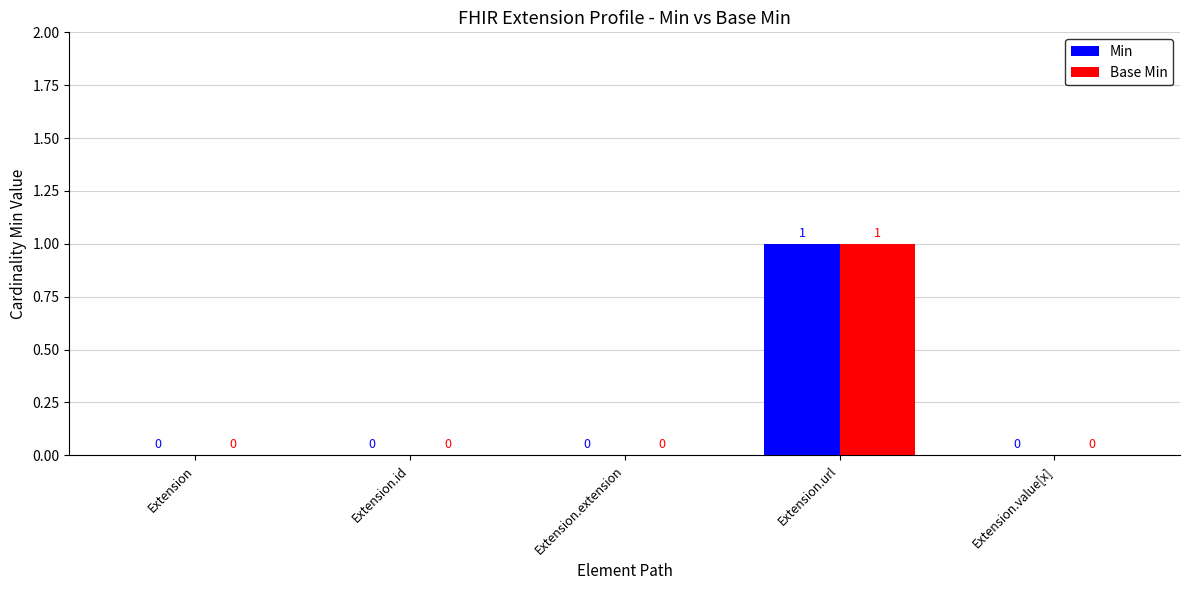

How many Base Min values are between 0 and 1?

5